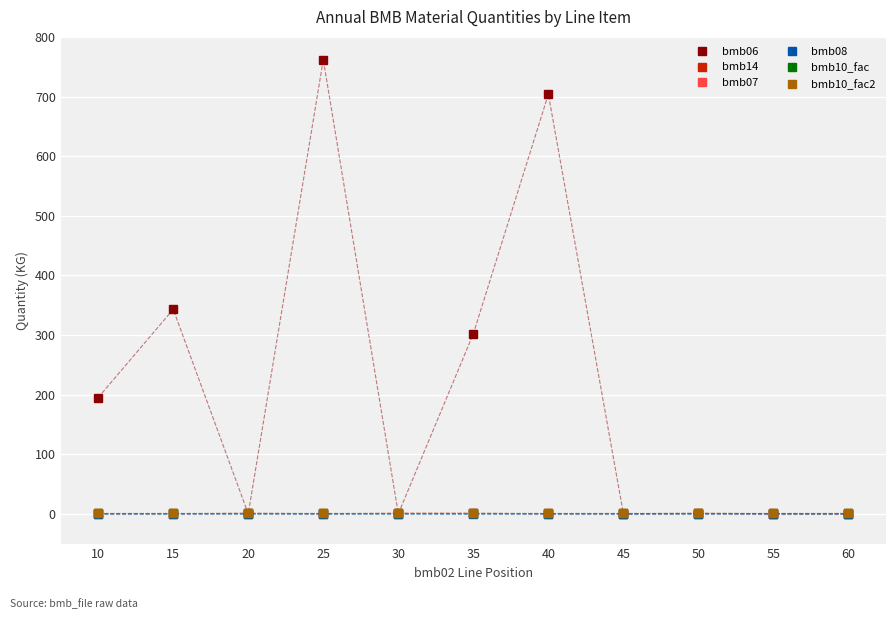

The bmb08 series shows 0.0 at 25. True or false?

True